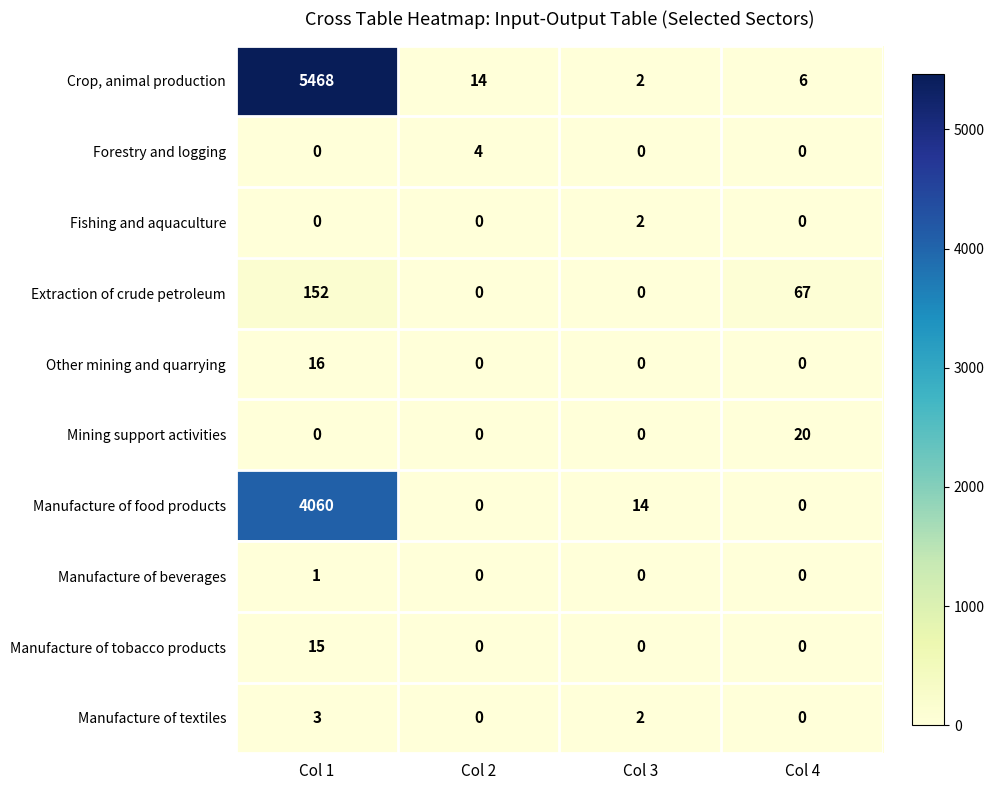

How many data points in Manufacture of textiles are less than 2?

2